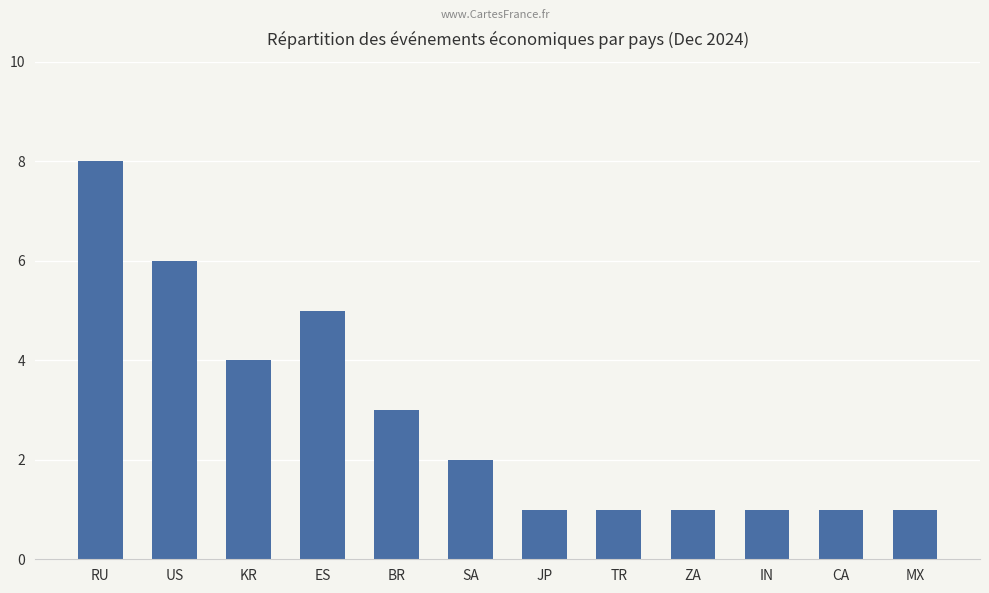

The chart shows a value of 2 at SA. True or false?

True